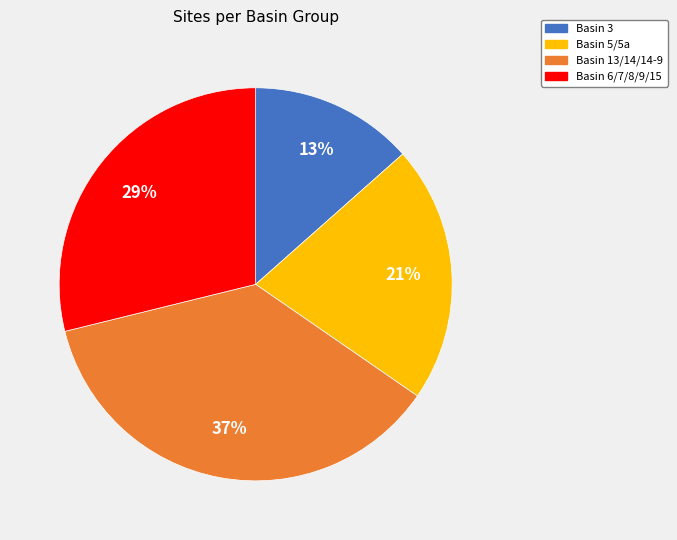

Does any single category account for the majority?

No